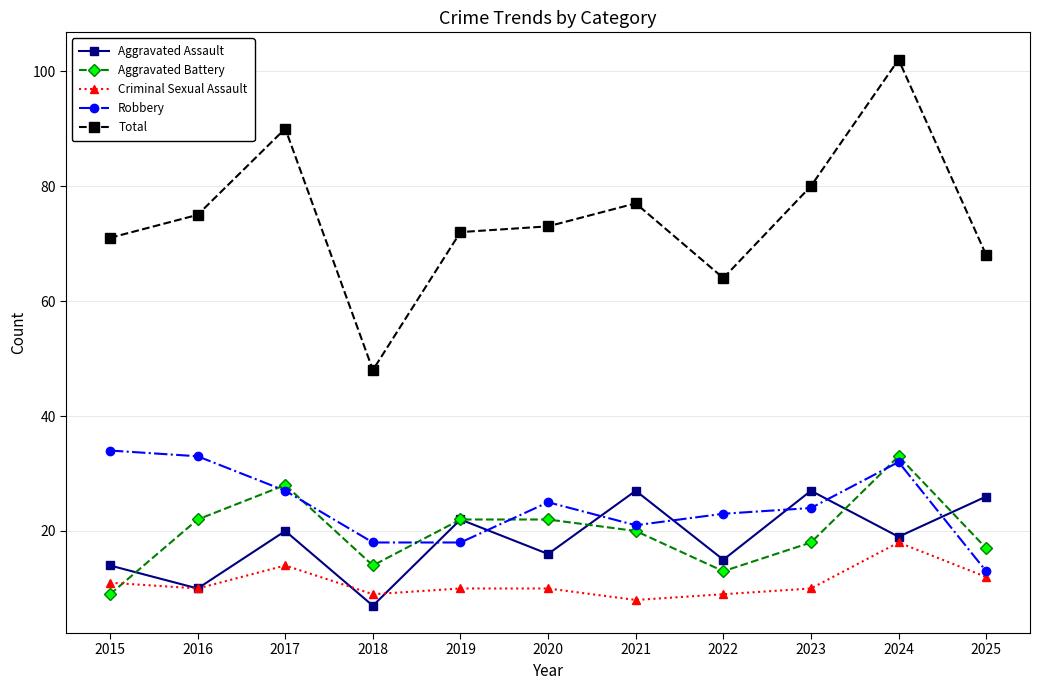

How many intersections are there between Aggravated Battery and Criminal Sexual Assault?

1